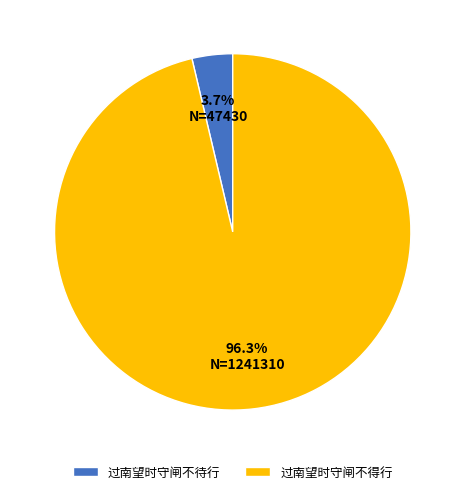

To the nearest percent, what portion does 过南望时守闸不待行 represent?

4%